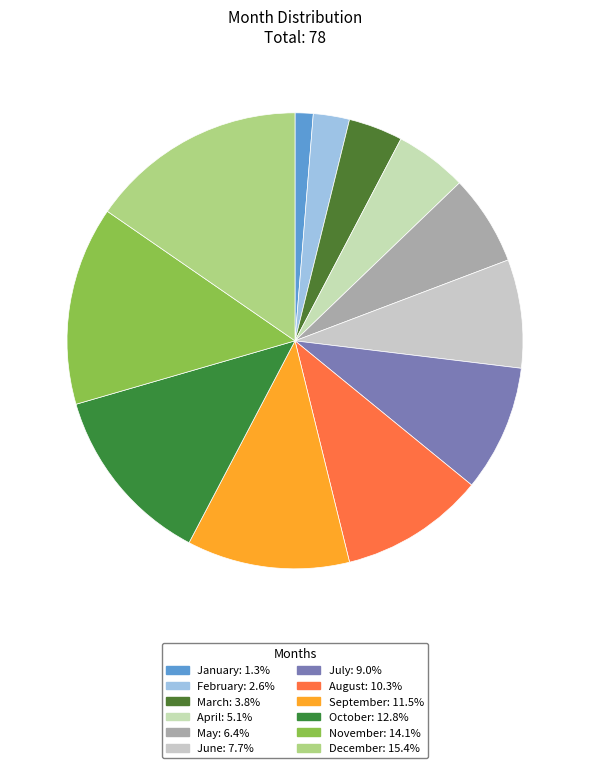

The November slice represents 4% of the pie. True or false?

False